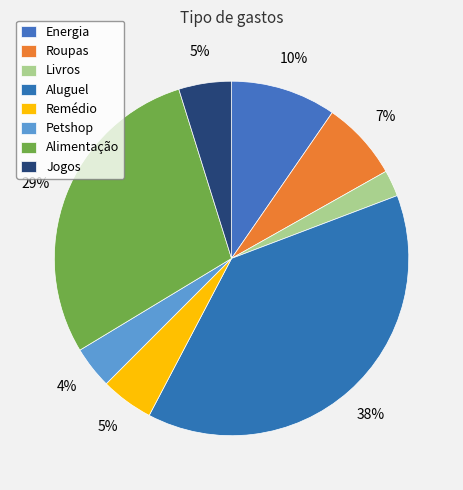

To the nearest percent, what is the average slice percentage?

12%